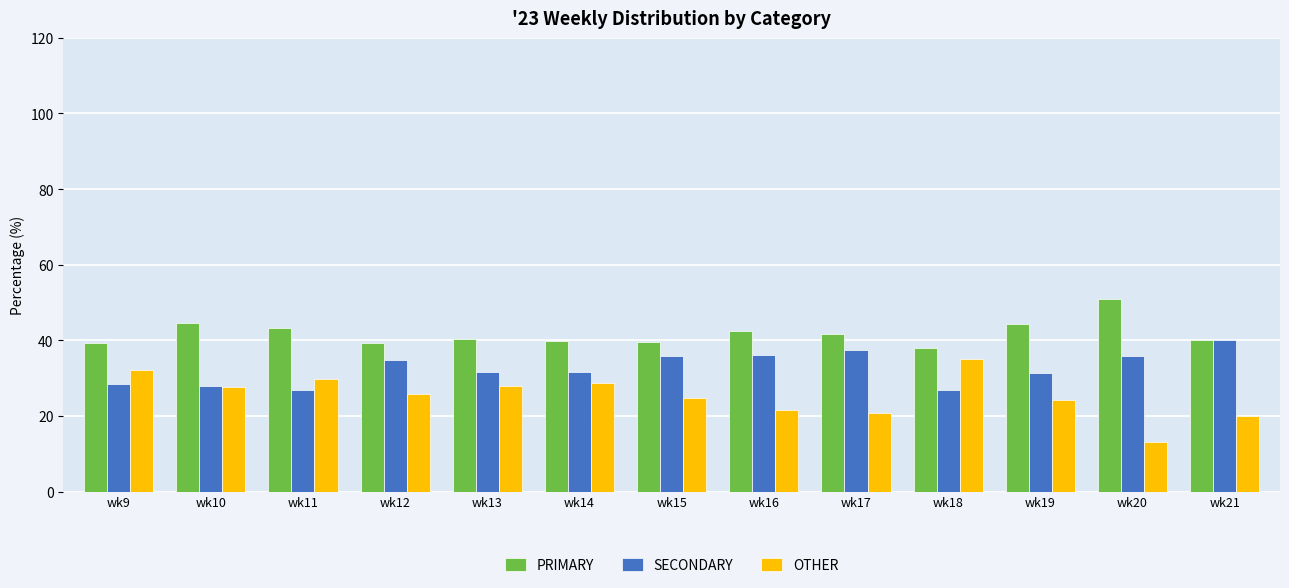

List the series in order of their peak value, lowest first.

OTHER, SECONDARY, PRIMARY